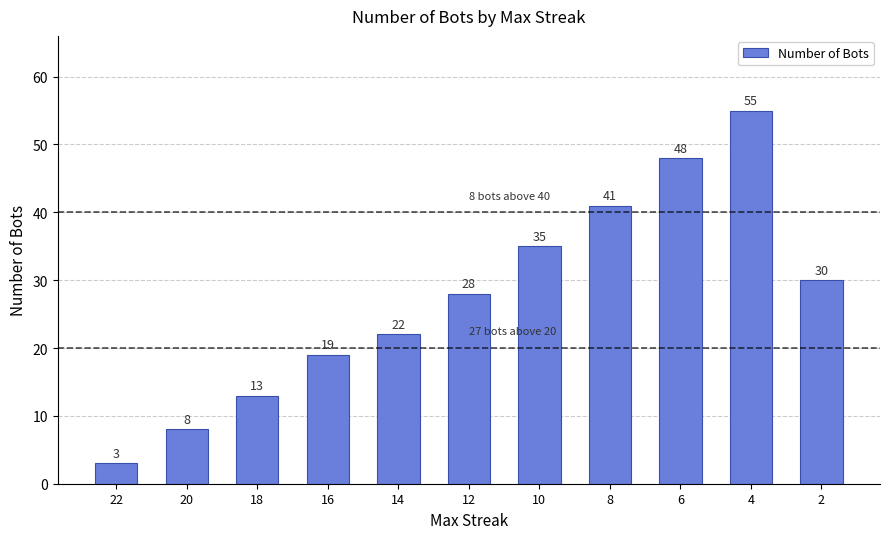

List the labels in order of value, largest first.

4, 6, 8, 10, 2, 12, 14, 16, 18, 20, 22